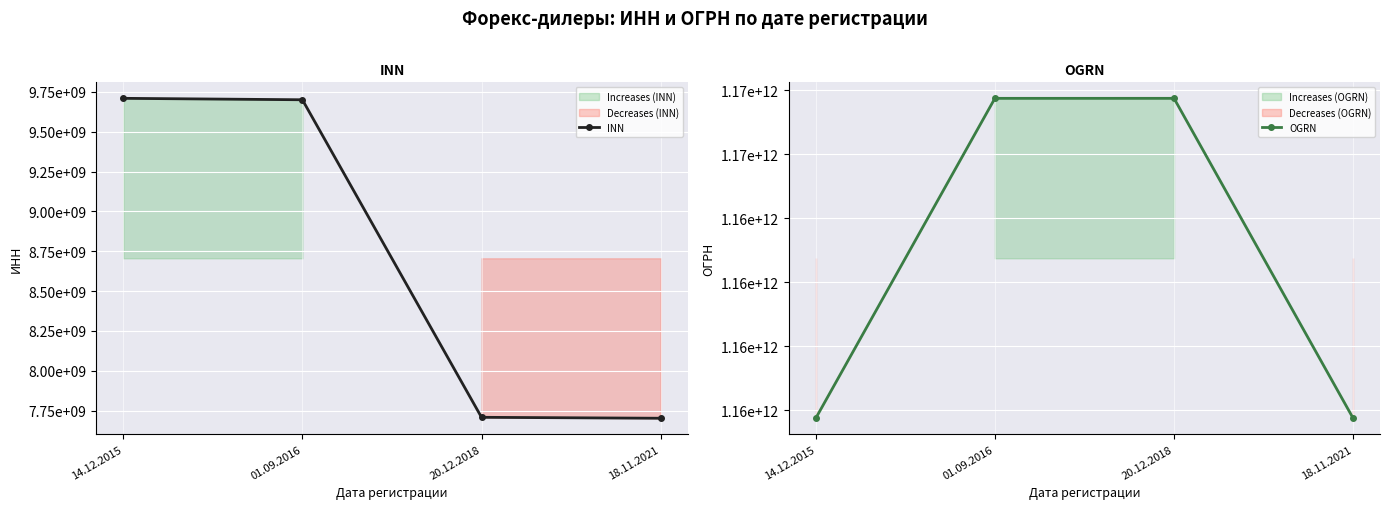

Which series has the largest range (max minus min)?

OGRN